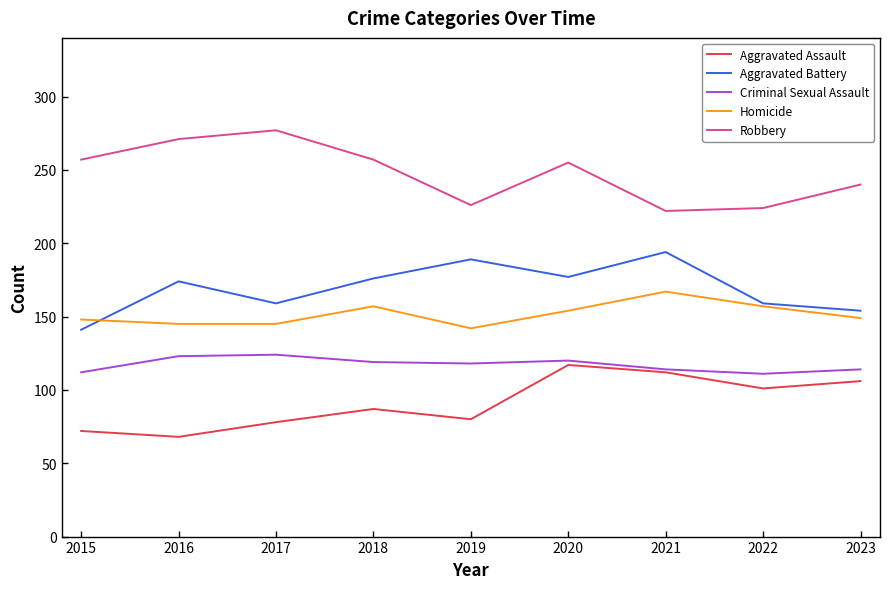

True or false: Aggravated Assault and Robbery intersect in this chart.

False